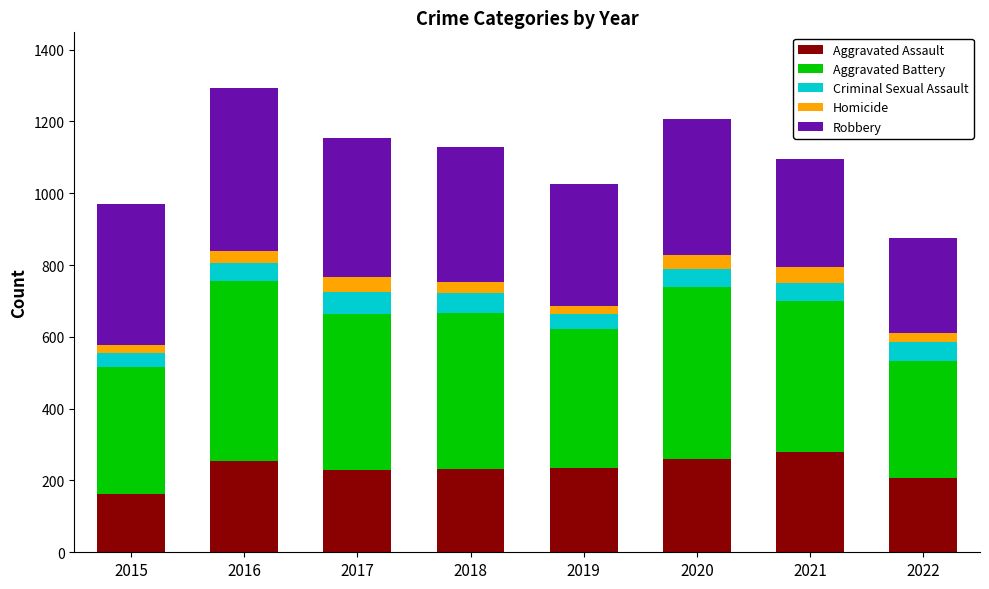

What is the total value across all series at 2018?

1129